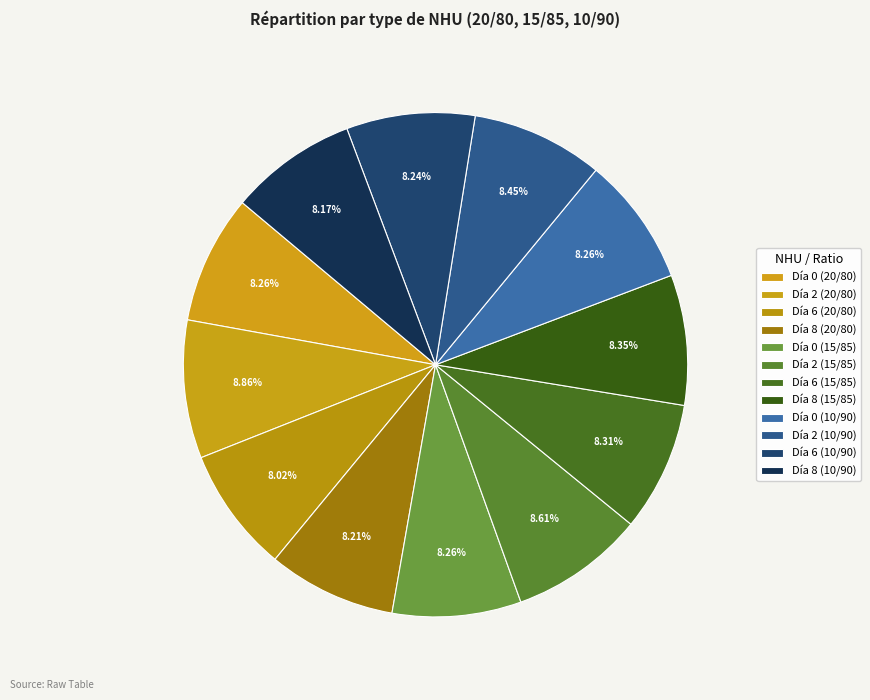

Which category has the smallest portion of the pie?

Día 6 (20/80)